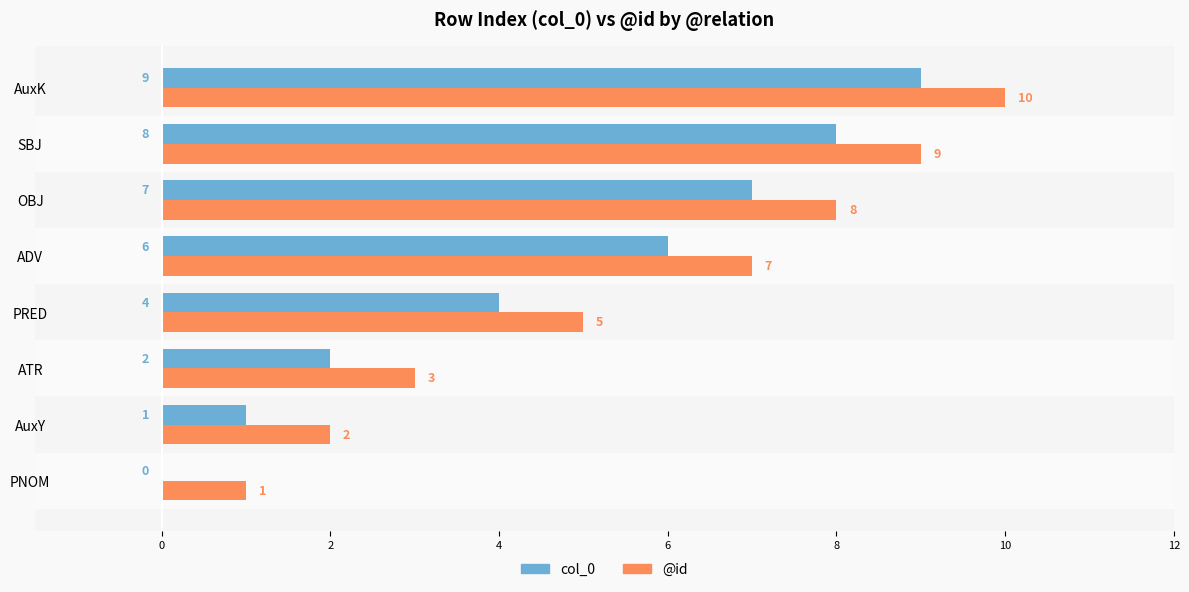

What is the greatest value displayed?

10